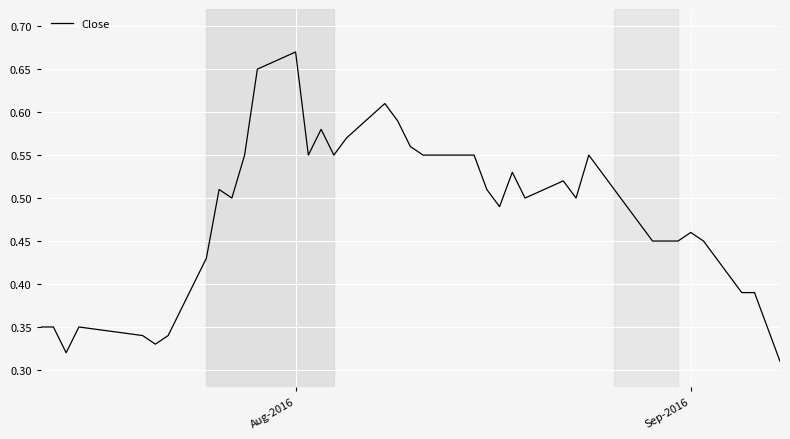

Does the chart display data point markers on the line(s)?

No